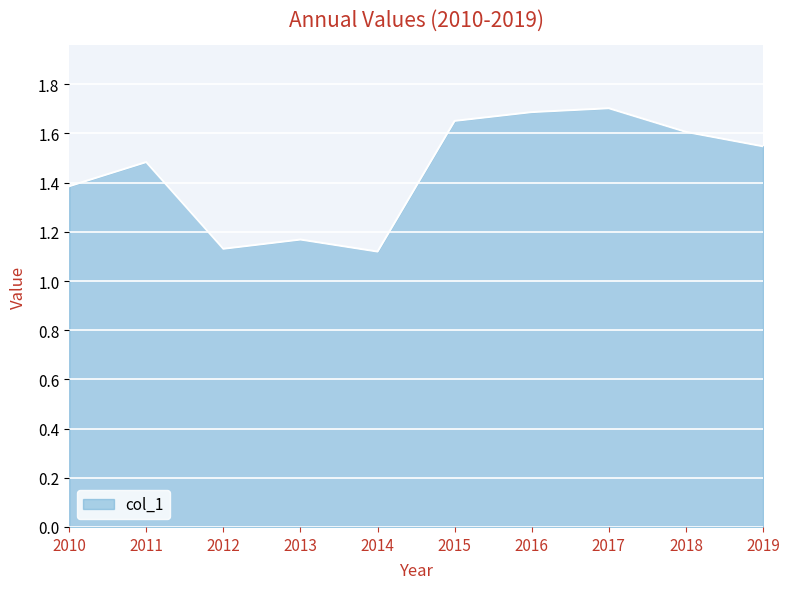

How many series are shown in this chart?

1